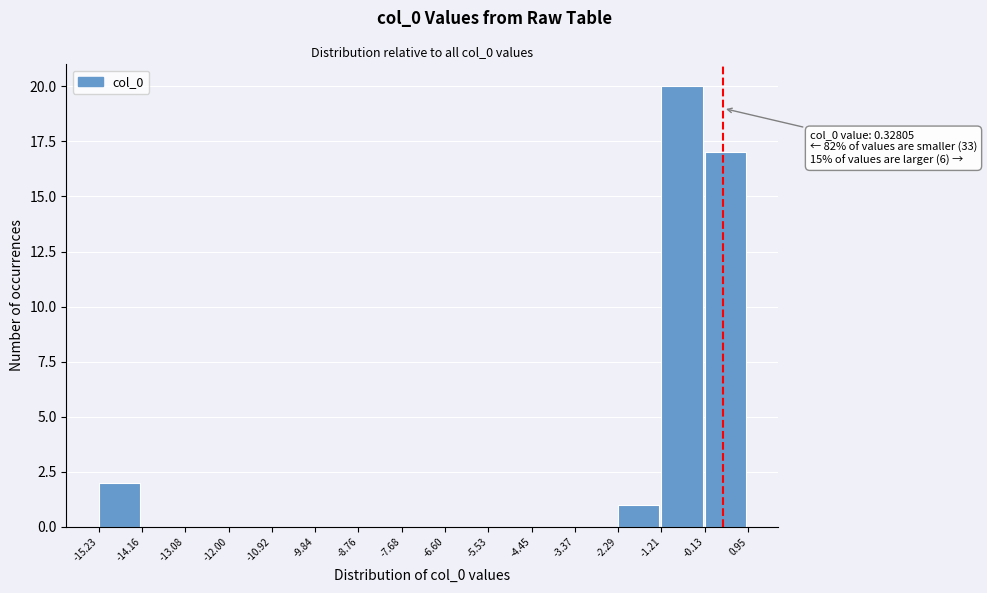

Which range on the x-axis has the tallest bar?

-1.21 to -0.13